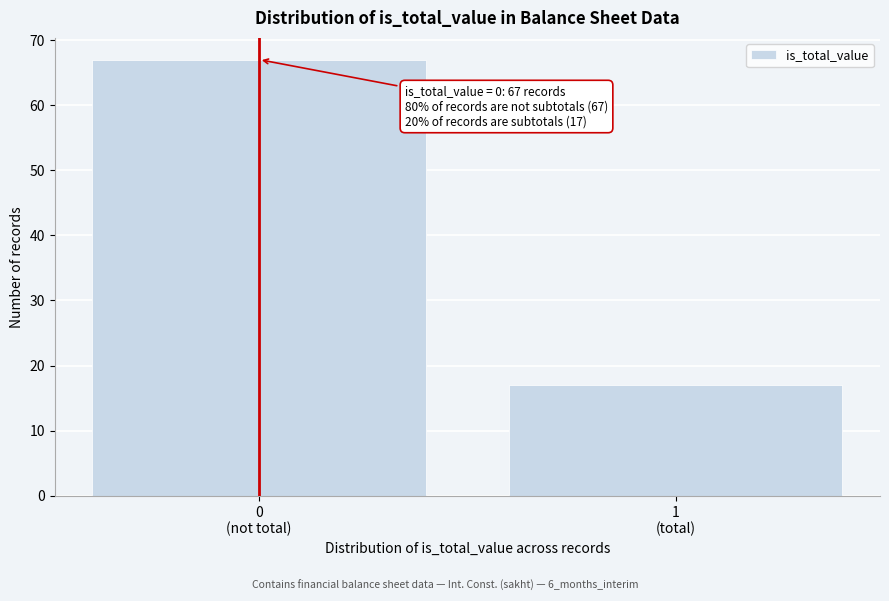

Reading left to right, what are all the values shown in this chart?

67	17